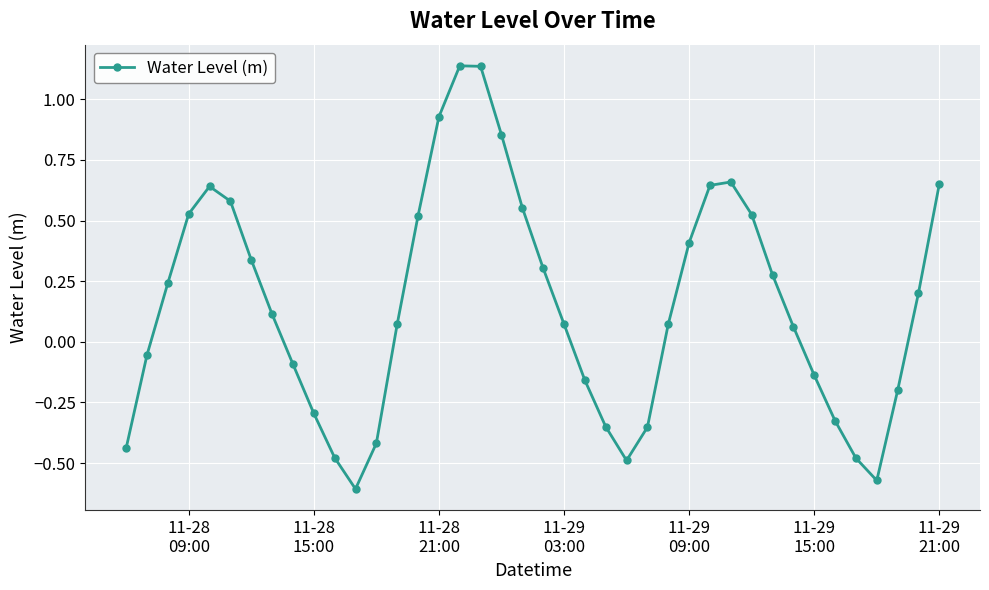

How many points are higher than both their immediate neighbors (excluding endpoints)?

3